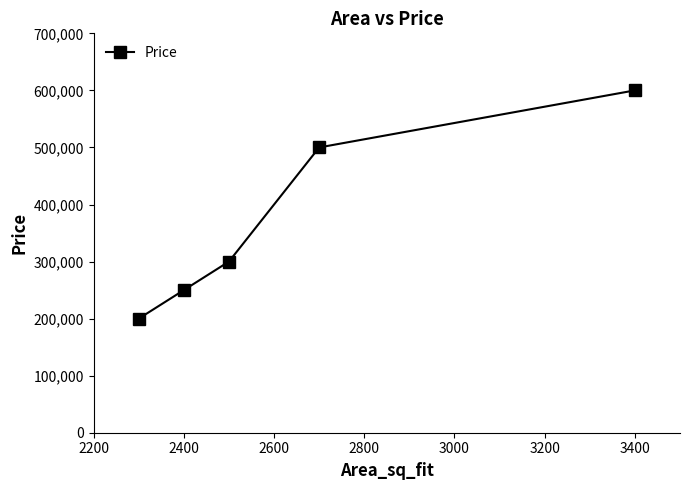

What is the maximum value shown in the chart?

600000